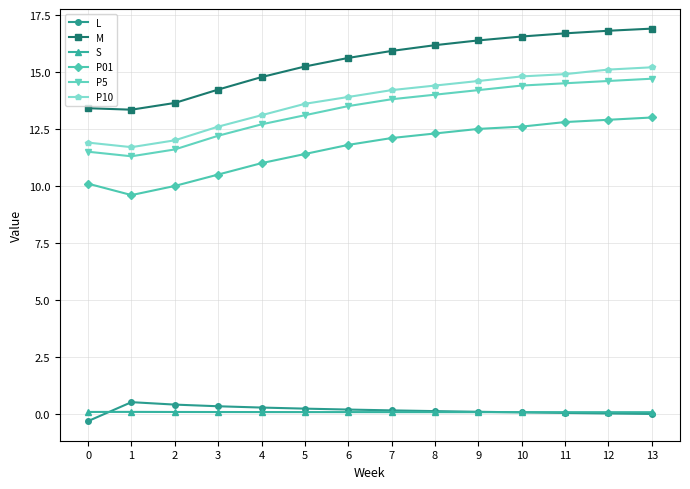

What is the minimum value shown in the chart?

-0.3